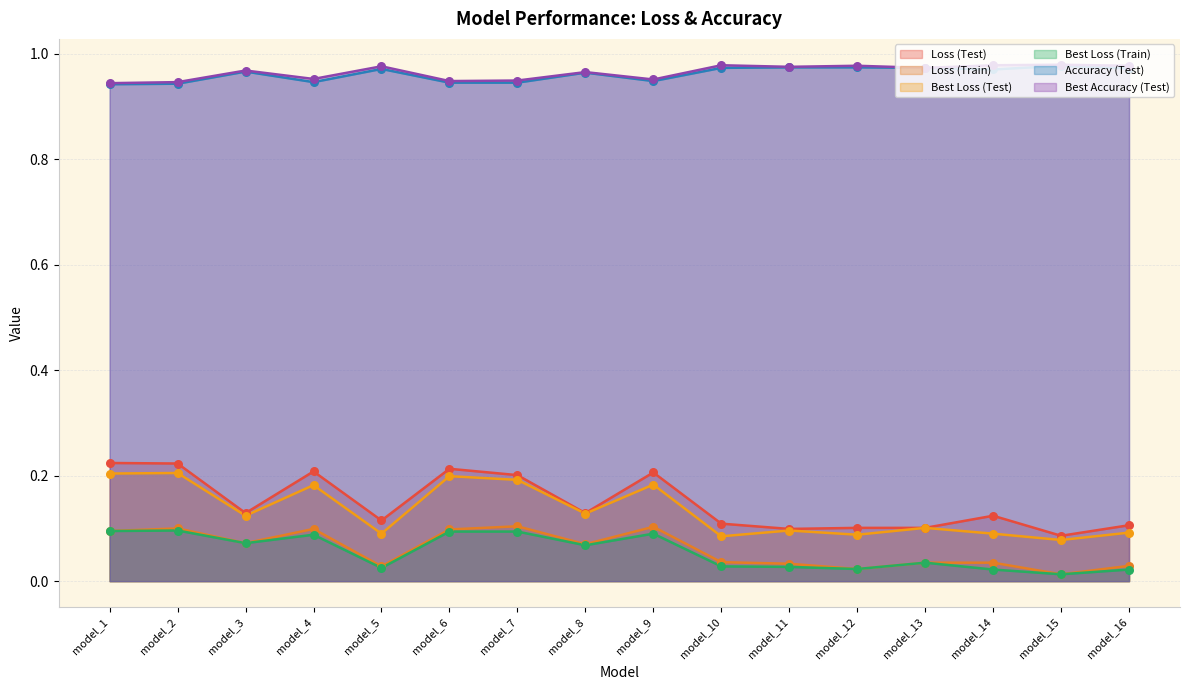

What are all the series names shown in the legend?

Loss (Test), Loss (Train), Best Loss (Test), Best Loss (Train), Accuracy (Test), Best Accuracy (Test)